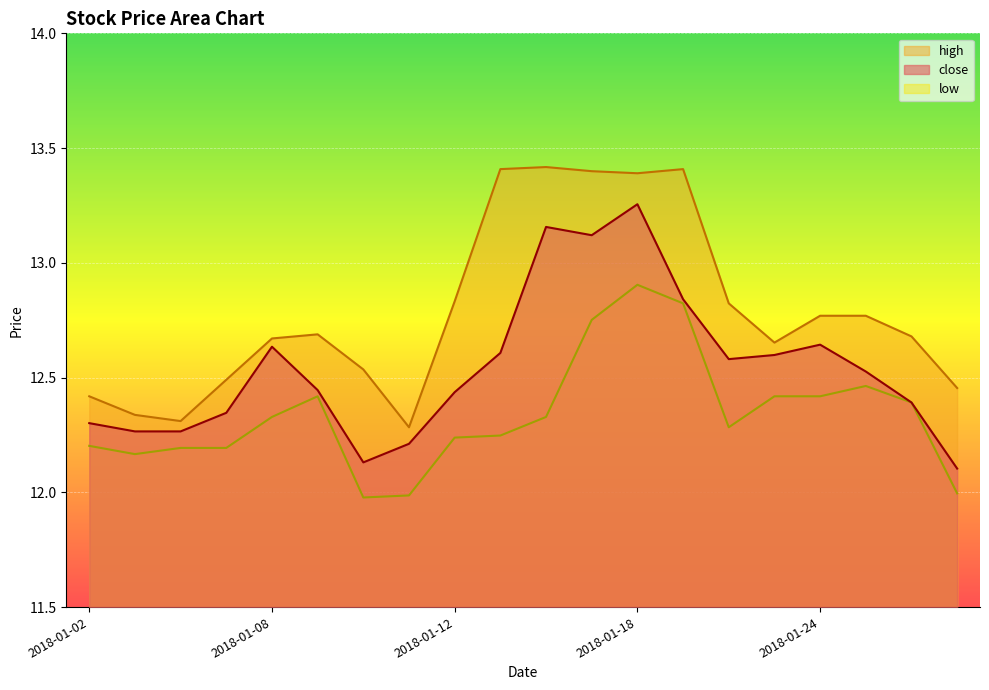

How many categories are shown in the chart?

20